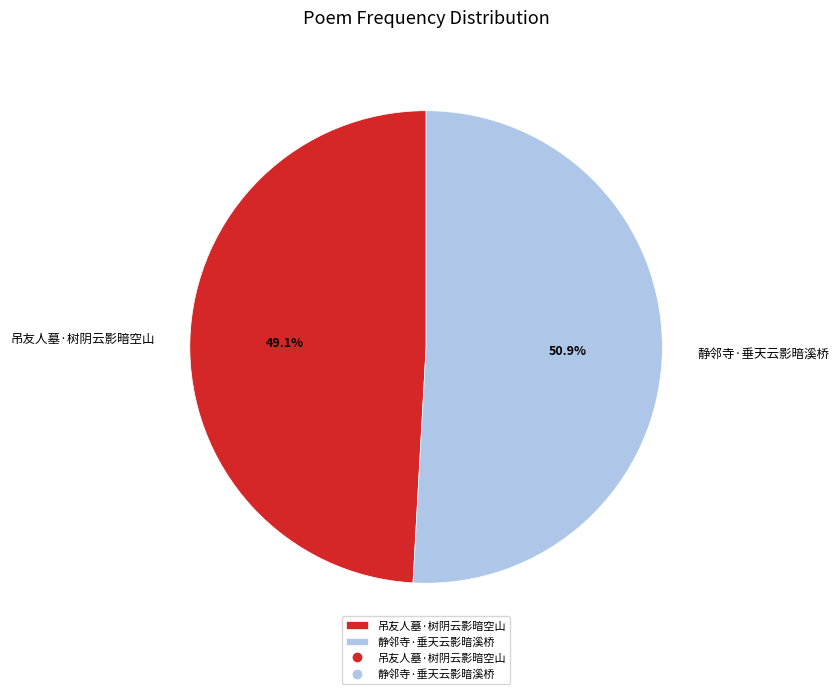

Which has a higher value, 静邻寺·垂天云影暗溪桥 or 吊友人墓·树阴云影暗空山?

静邻寺·垂天云影暗溪桥